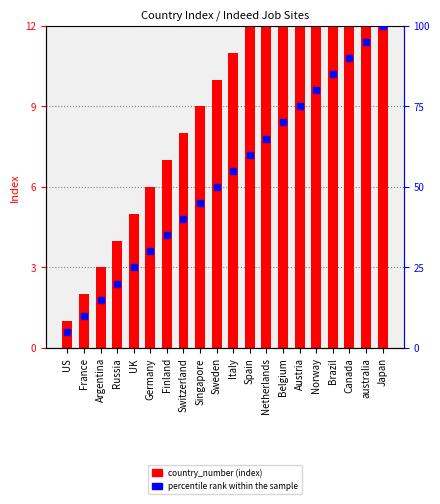

What is the difference between the highest and lowest values at Switzerland?

32